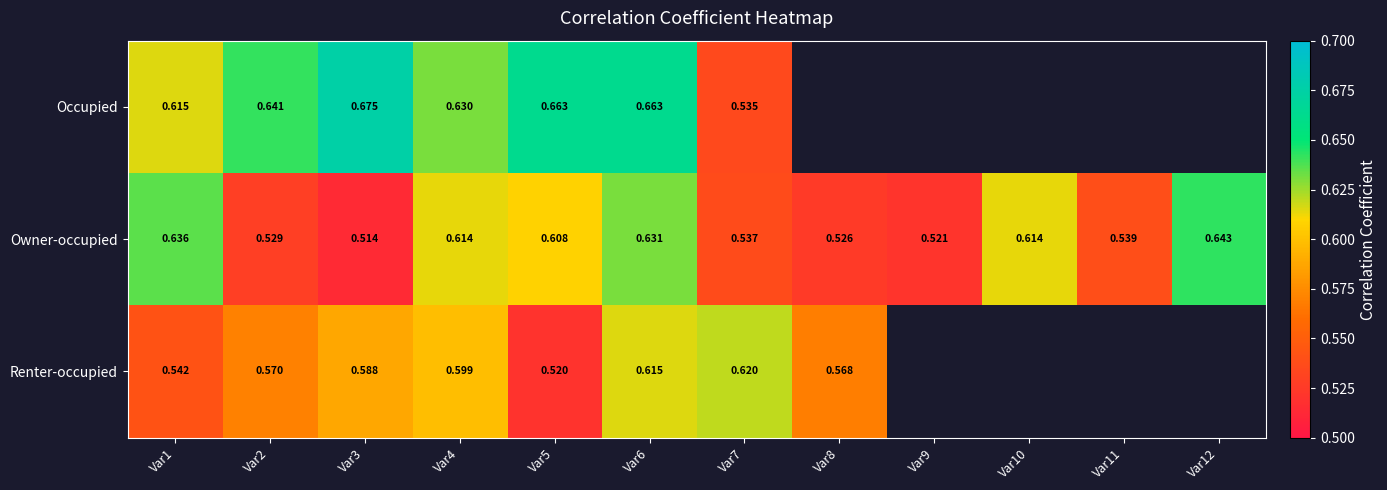

At Var4, list the series in order from smallest to largest.

Renter-occupied, Owner-occupied, Occupied